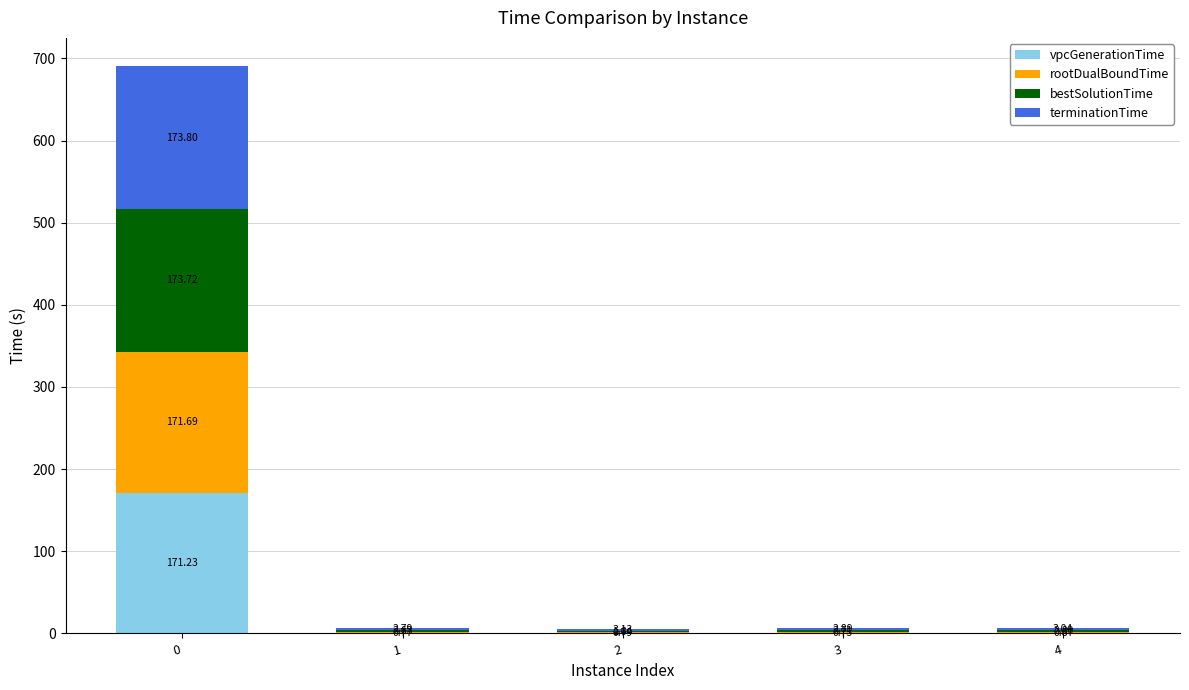

What is the sum of the vpcGenerationTime values at 0 and 4?

171.5